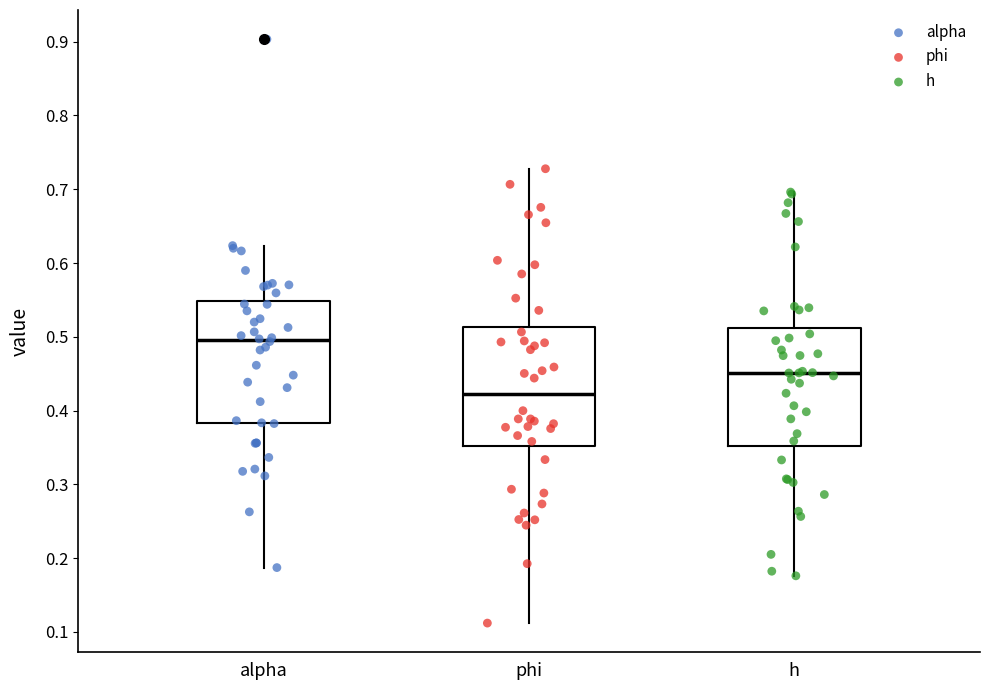

Reading left to right, read every box against the y-axis: the position of its median line, the range the box covers, and the ends of its whiskers. The values are not printed on the chart, so give them approximately, as read against the axis.

alpha: median 0.50, box 0.38 to 0.55, whiskers 0.19 to 0.62
phi: median 0.42, box 0.35 to 0.51, whiskers 0.11 to 0.73
h: median 0.45, box 0.35 to 0.51, whiskers 0.18 to 0.70